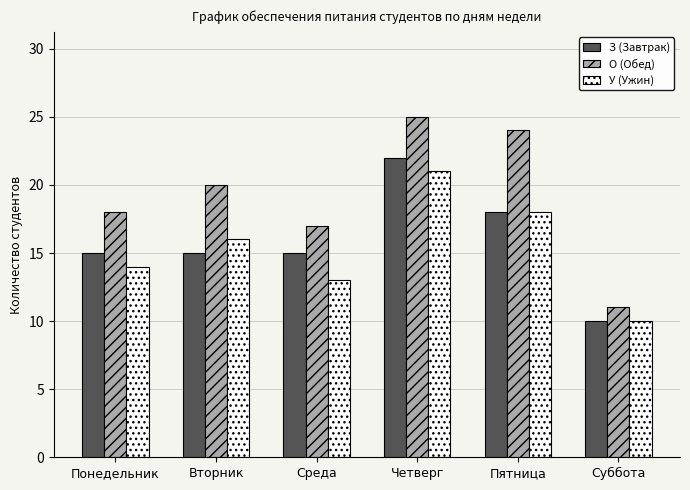

What is the difference between the second highest and second lowest values in the О (Обед) series?

7